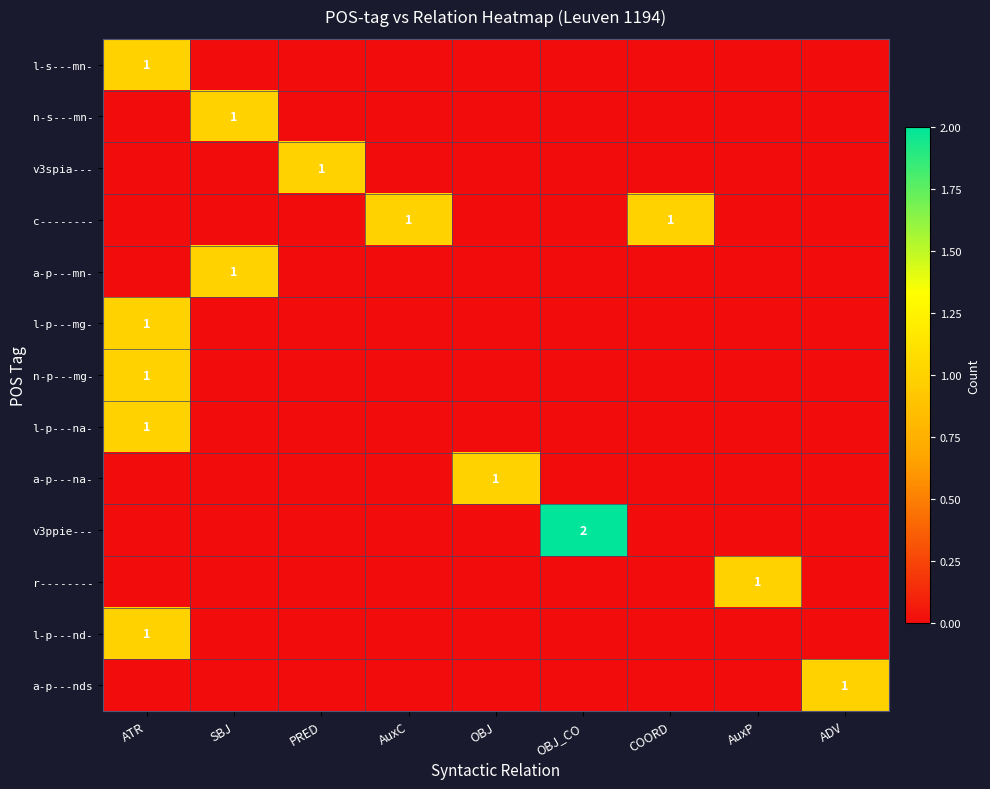

Which category has the lowest value across all series?

SBJ